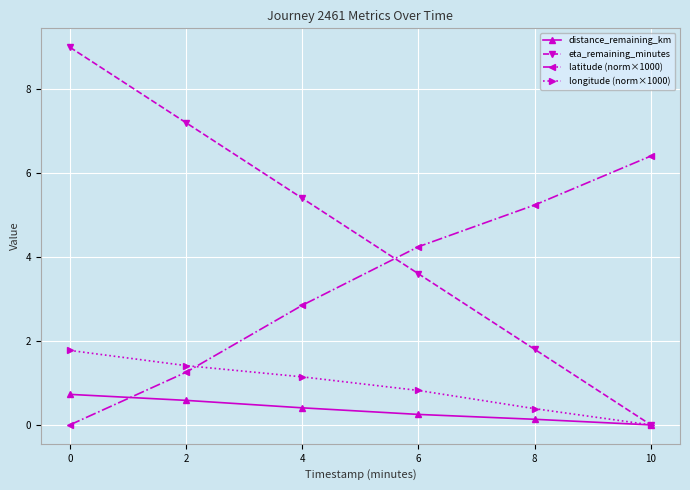

True or false: longitude (norm×1000) has a value of 1.8 at 0.

True